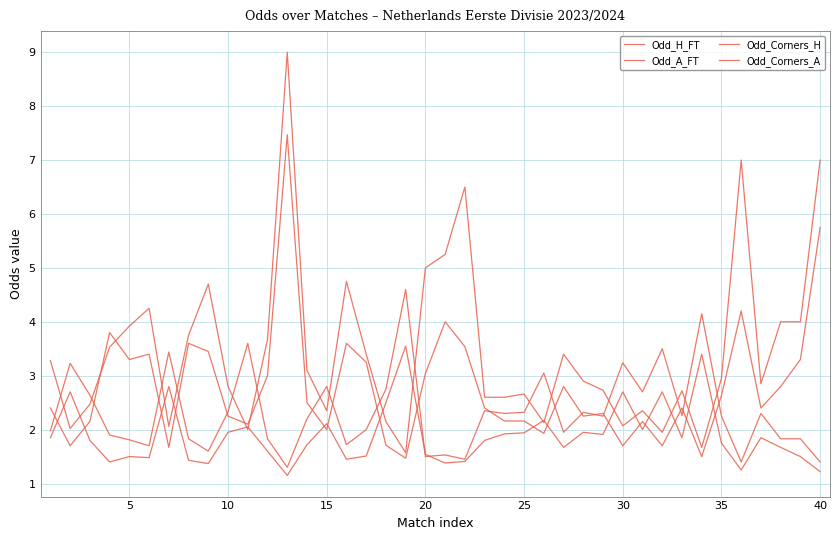

Is this an area chart (filled region under the line)?

No